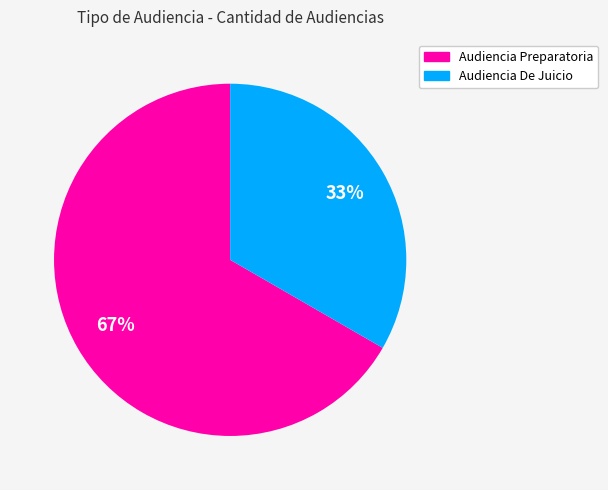

To the nearest percent, what is the combined percentage of Audiencia Preparatoria and Audiencia De Juicio?

100%